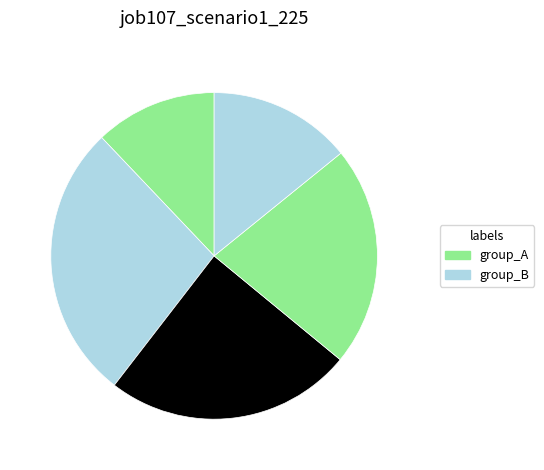

To the nearest percent, what is the average slice percentage?

20%